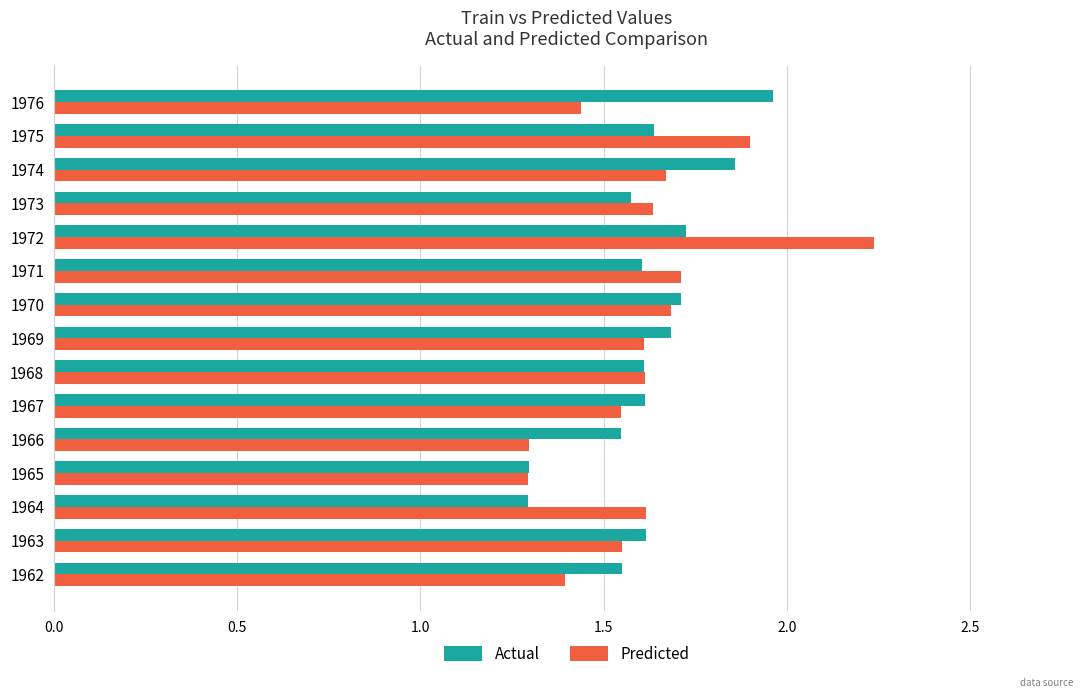

What is the minimum value for Predicted?

1.3